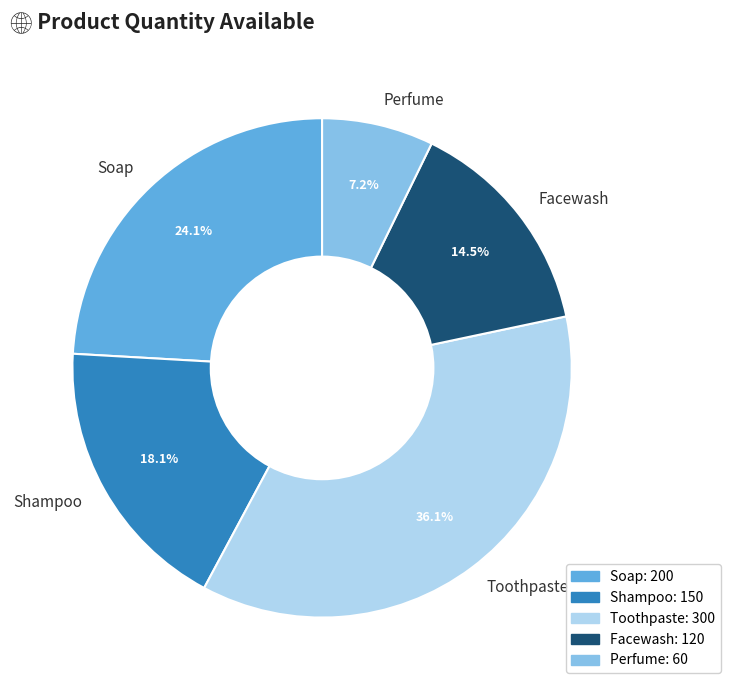

Which slice is the smallest?

Perfume